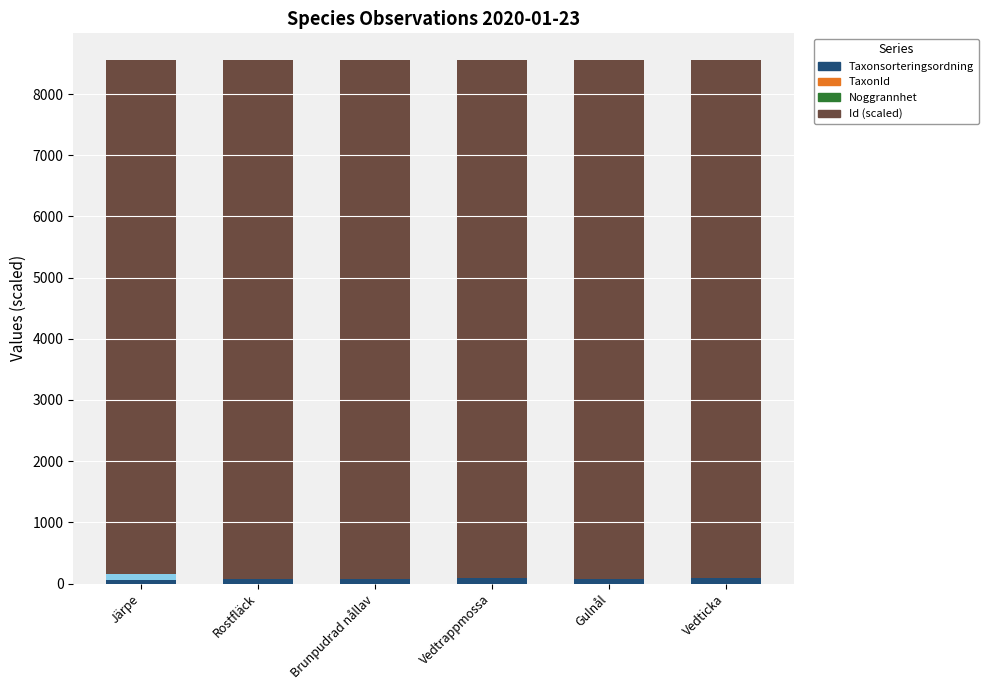

The value of Id (scaled) at Brunpudrad nållav is 15356.5. True or false?

False